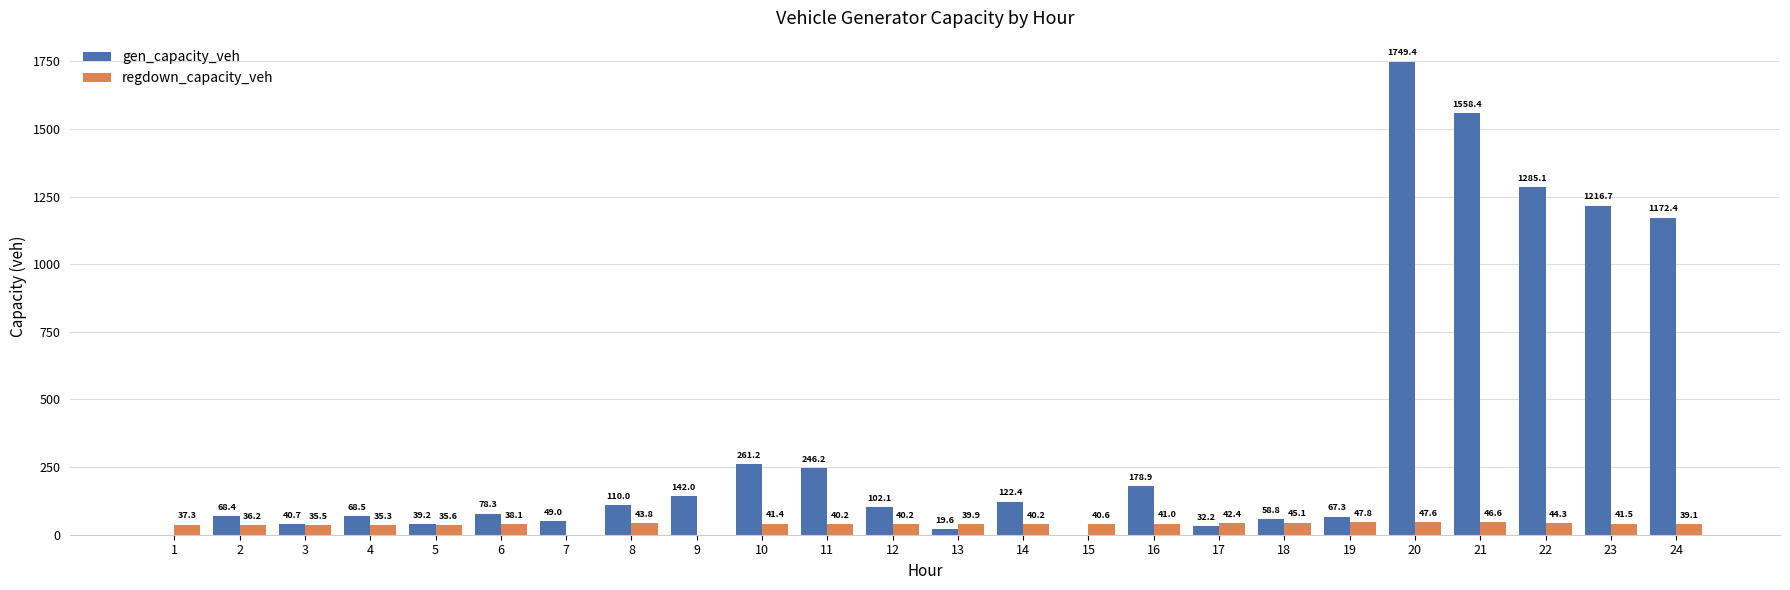

What are all the series names shown in the legend?

gen_capacity_veh, regdown_capacity_veh